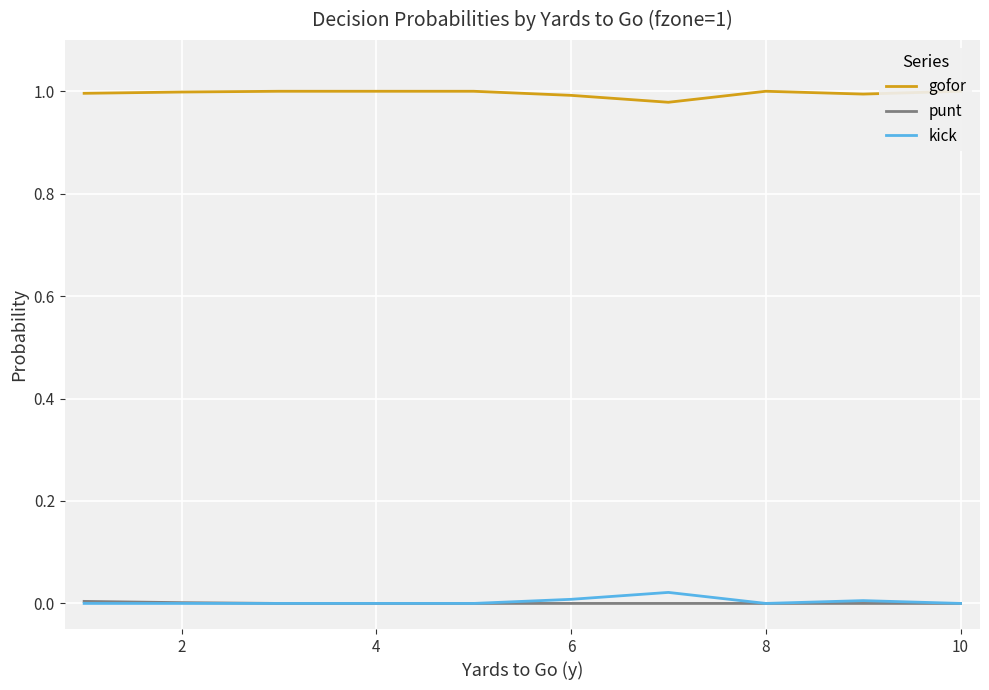

Is it true that kick equals 0.0 at 4?

True